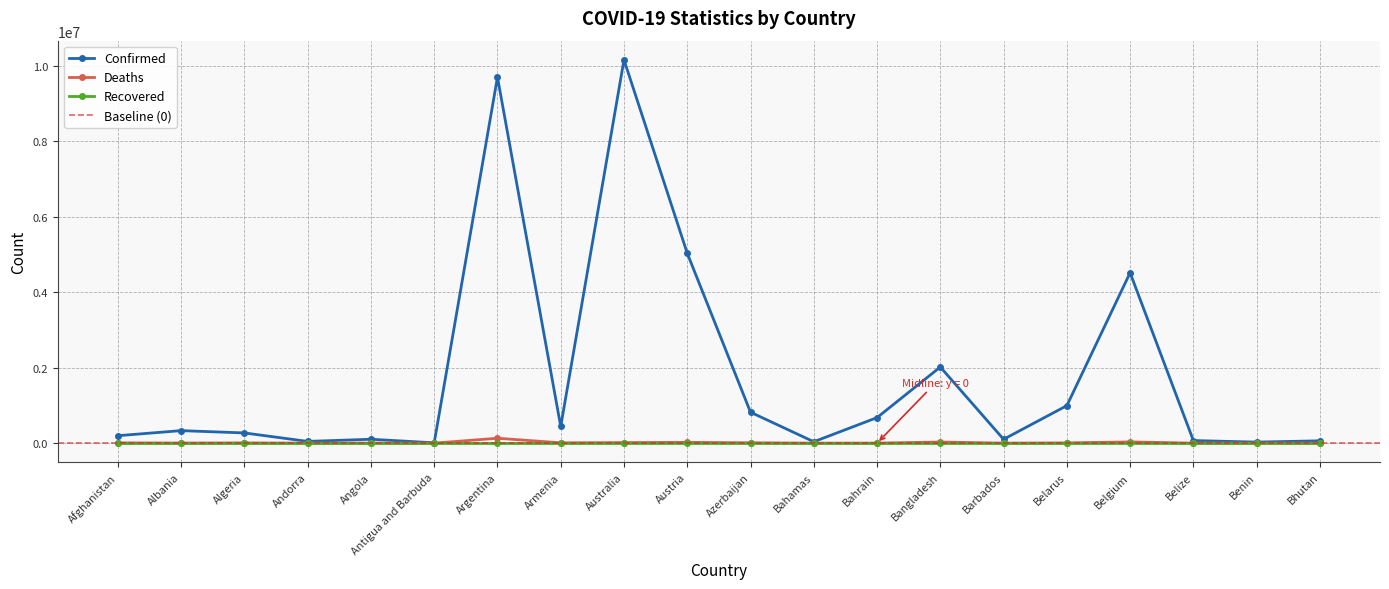

At Belize, list the series in order from largest to smallest.

Confirmed, Deaths